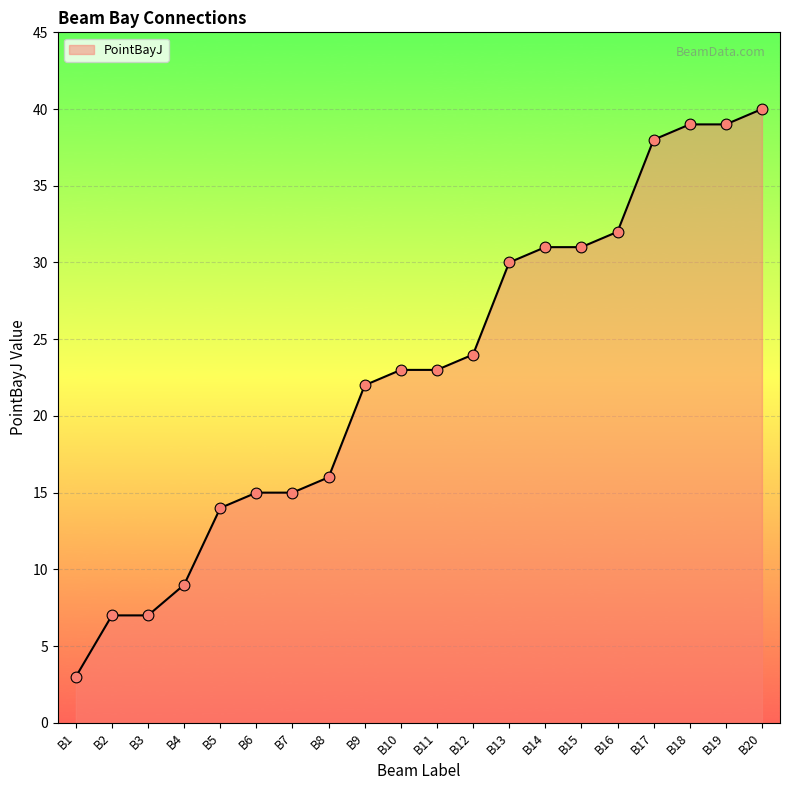

What is the change in value from B2 to B20?

+33